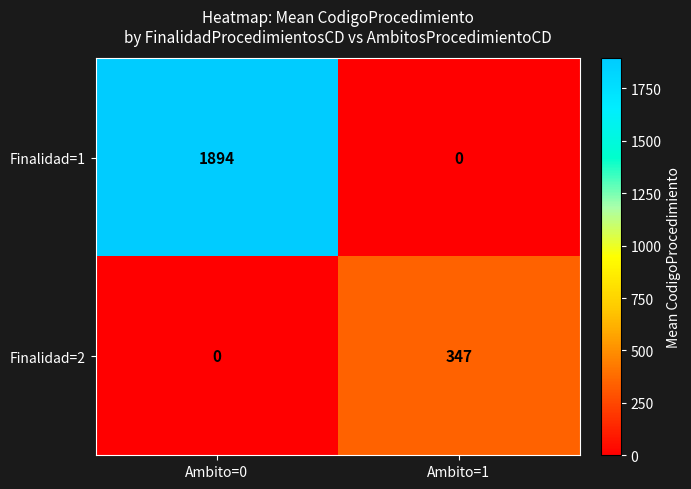

Between Ambito=0 and Ambito=1, which series saw the biggest shift?

Finalidad=1